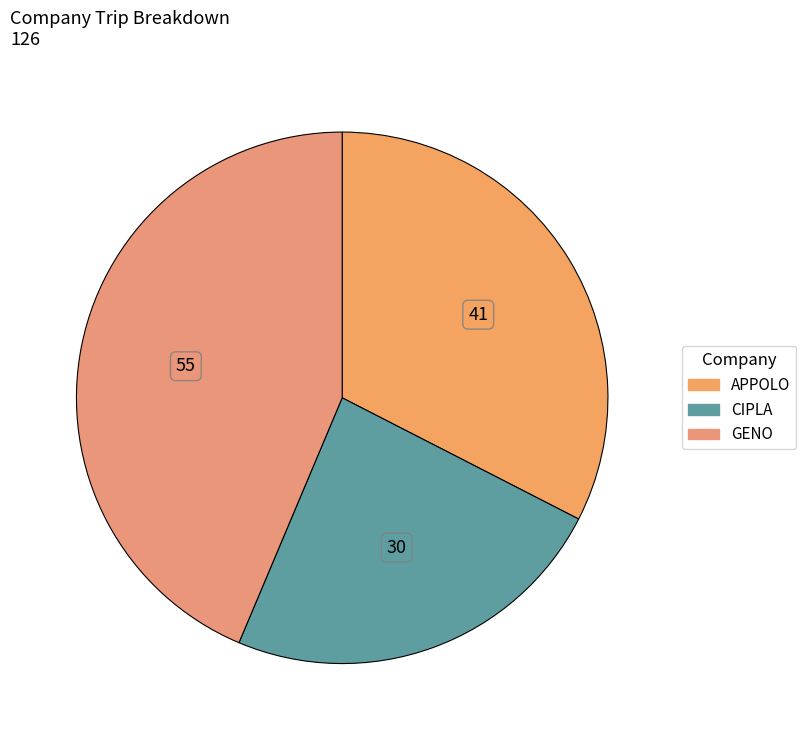

Count the number of slices in the pie.

3